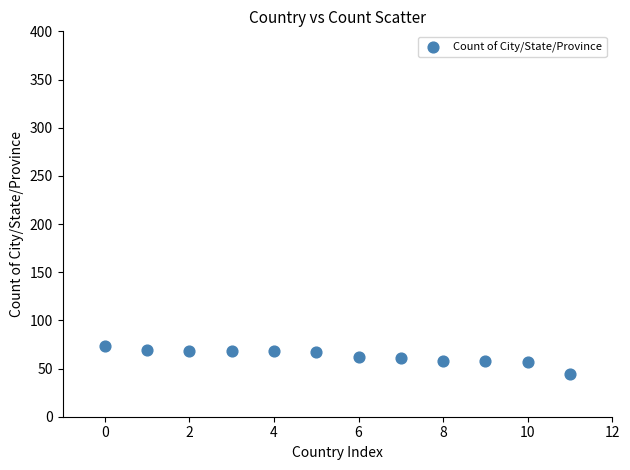

What is the average Y value?

63